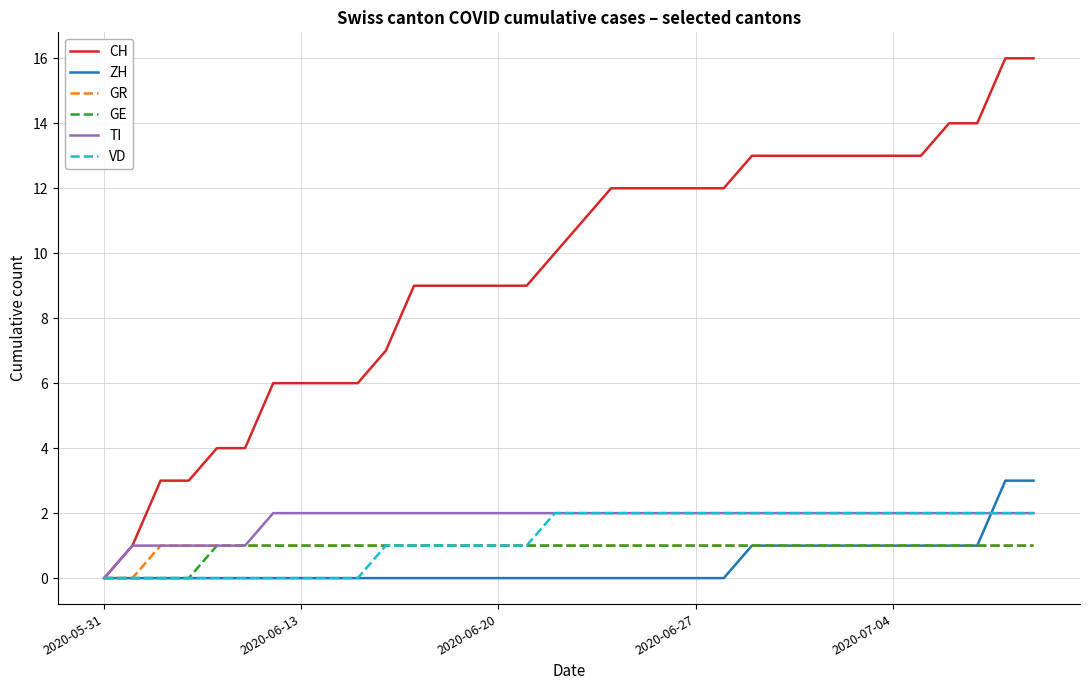

Which series has the largest range (max minus min)?

CH